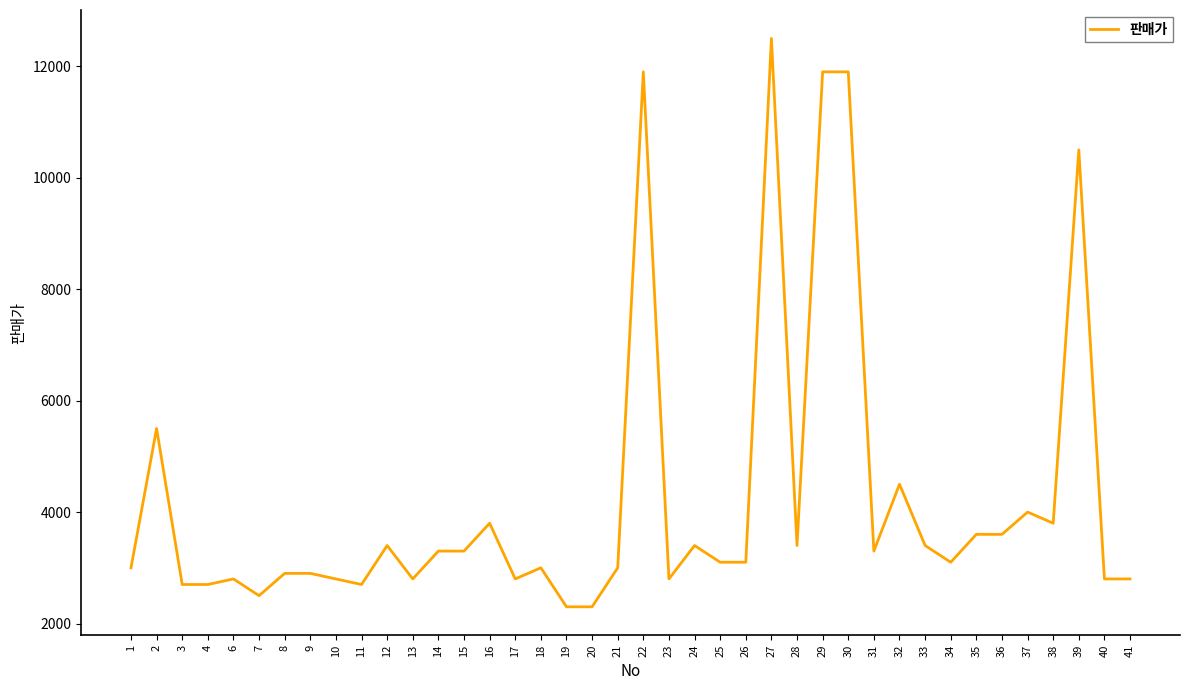

The value at 13 is 4043. True or false?

False